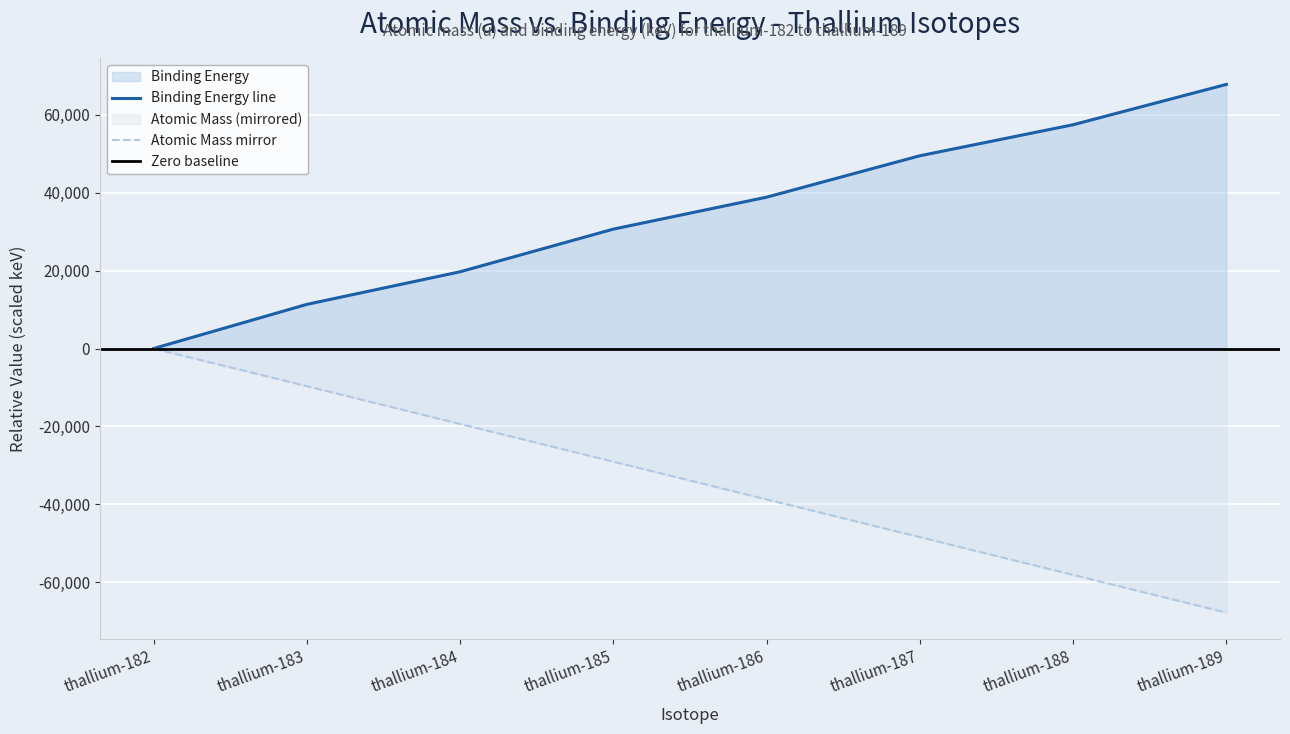

At which label does Binding Energy reach its minimum?

thallium-182